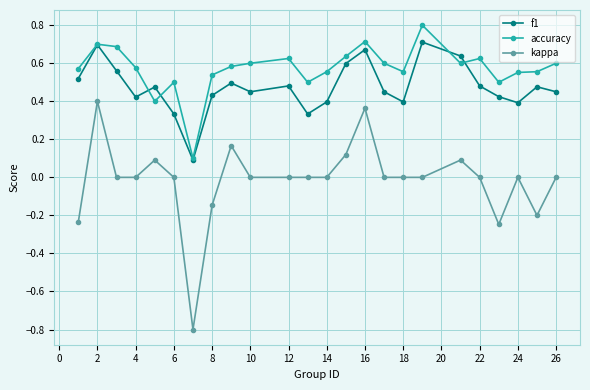

Rank the series by their maximum value, from highest to lowest.

accuracy, f1, kappa